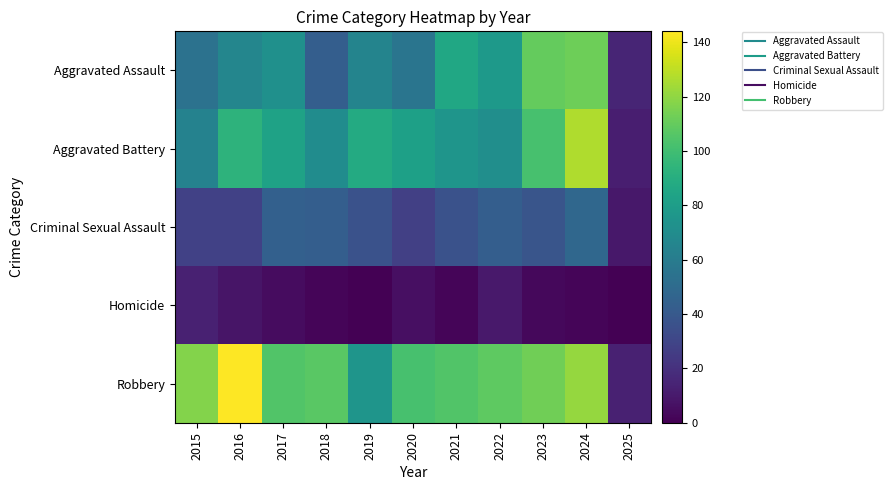

Count the number of categories in the chart.

11